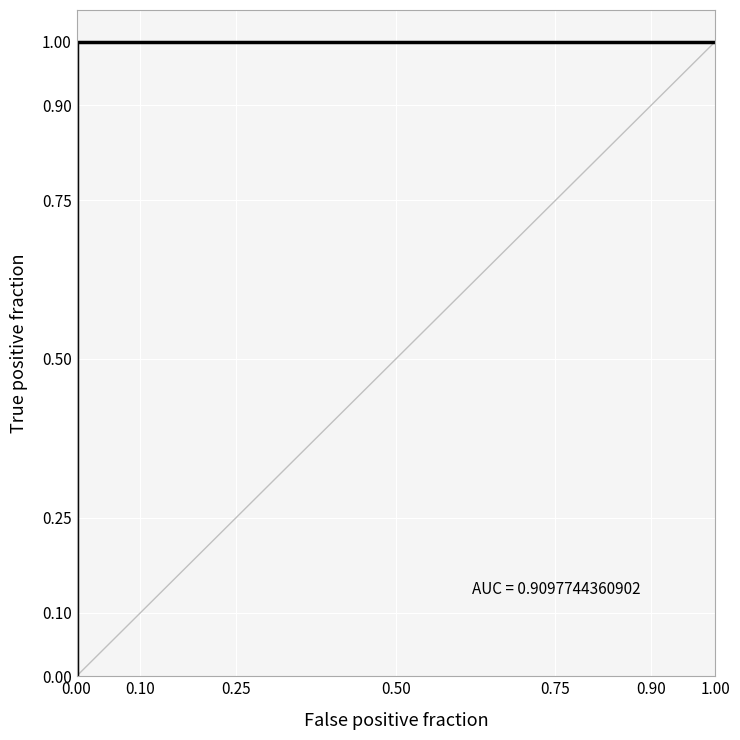

Rank the categories by value from lowest to highest.

0.00, 0.10, 0.25, 0.50, 0.75